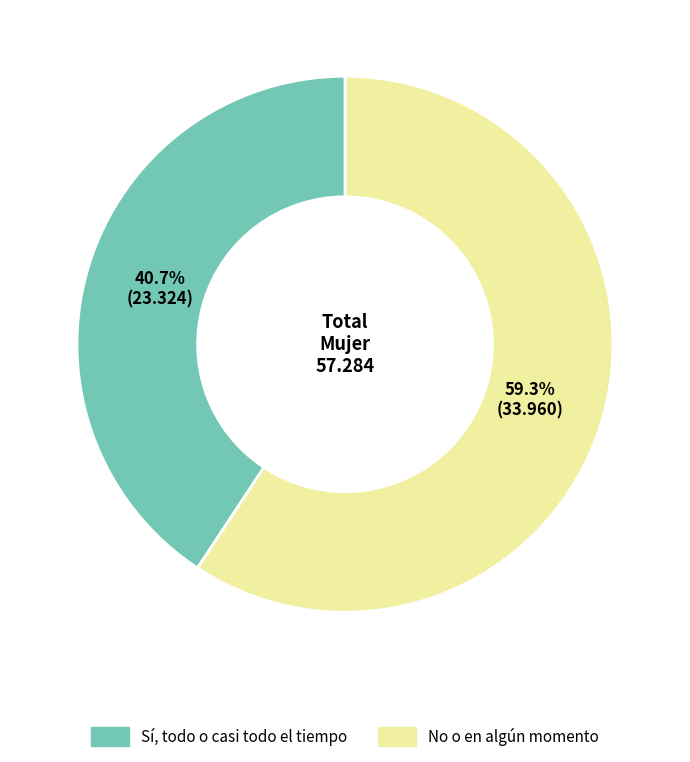

Is there a majority slice in this chart?

Yes